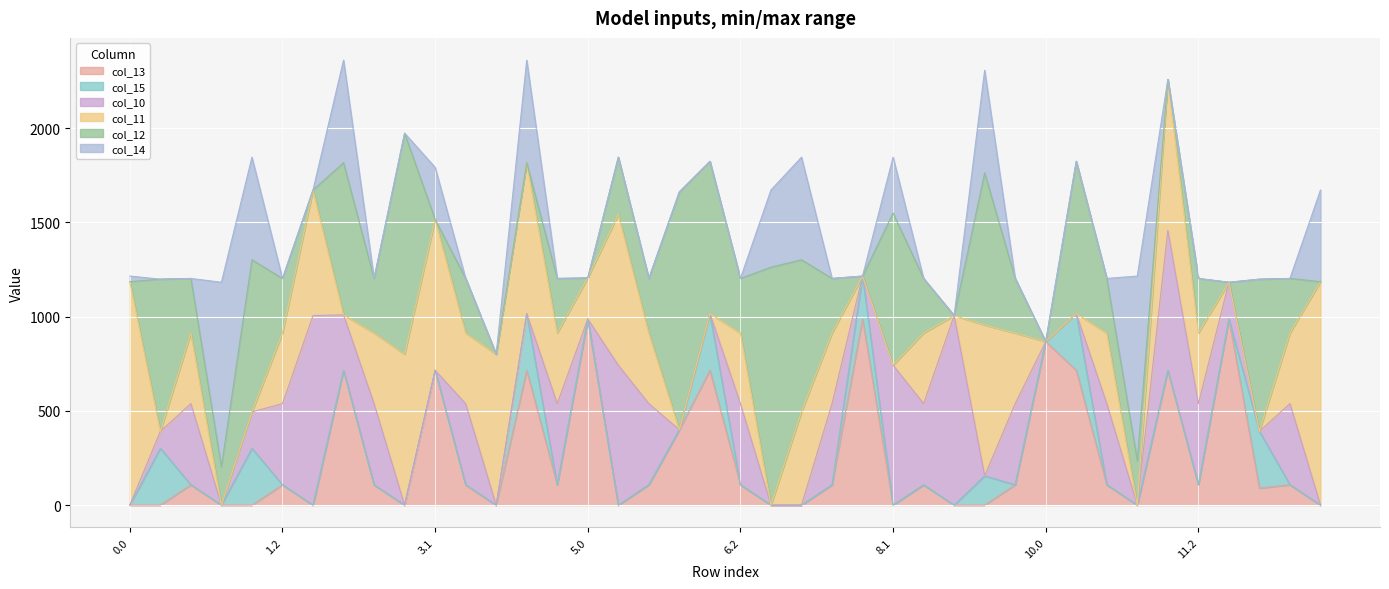

How many values in the col_11 series are below 374?

16